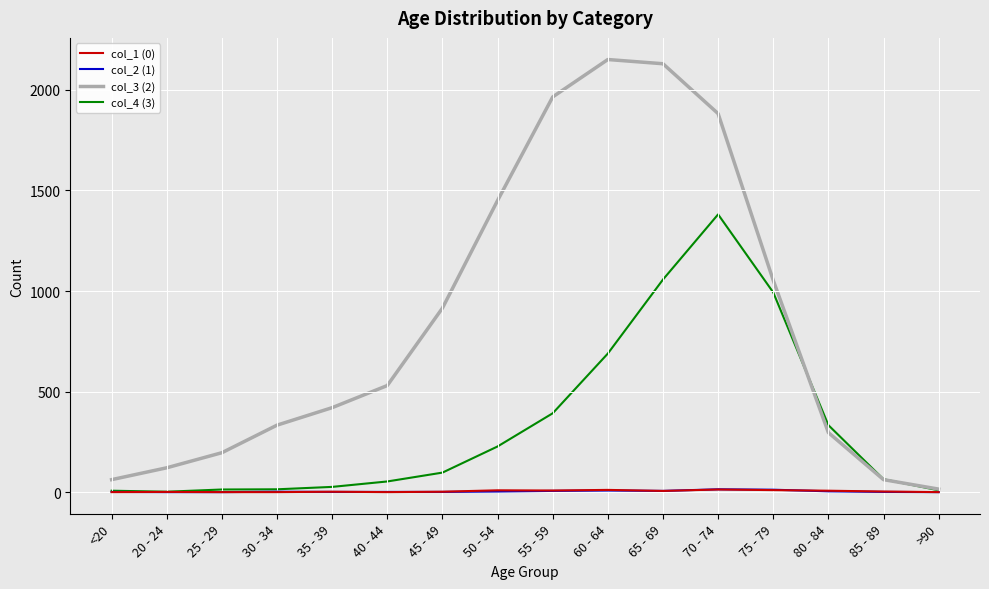

What is the highest value of the col_4 (3) series?

1381